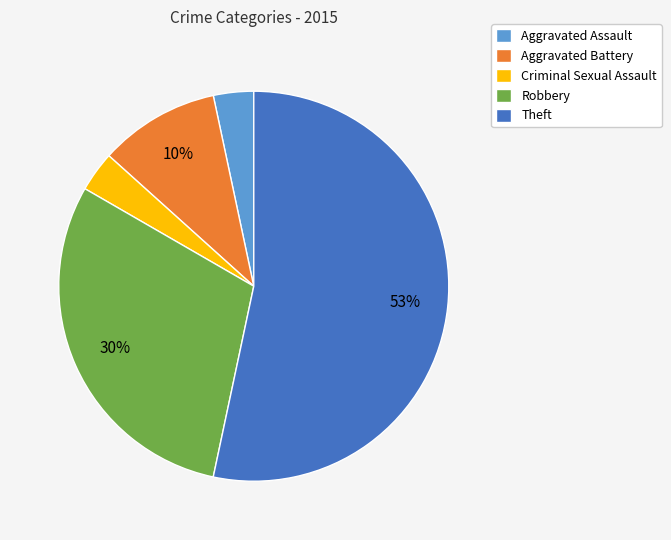

Does any single category account for the majority?

Yes